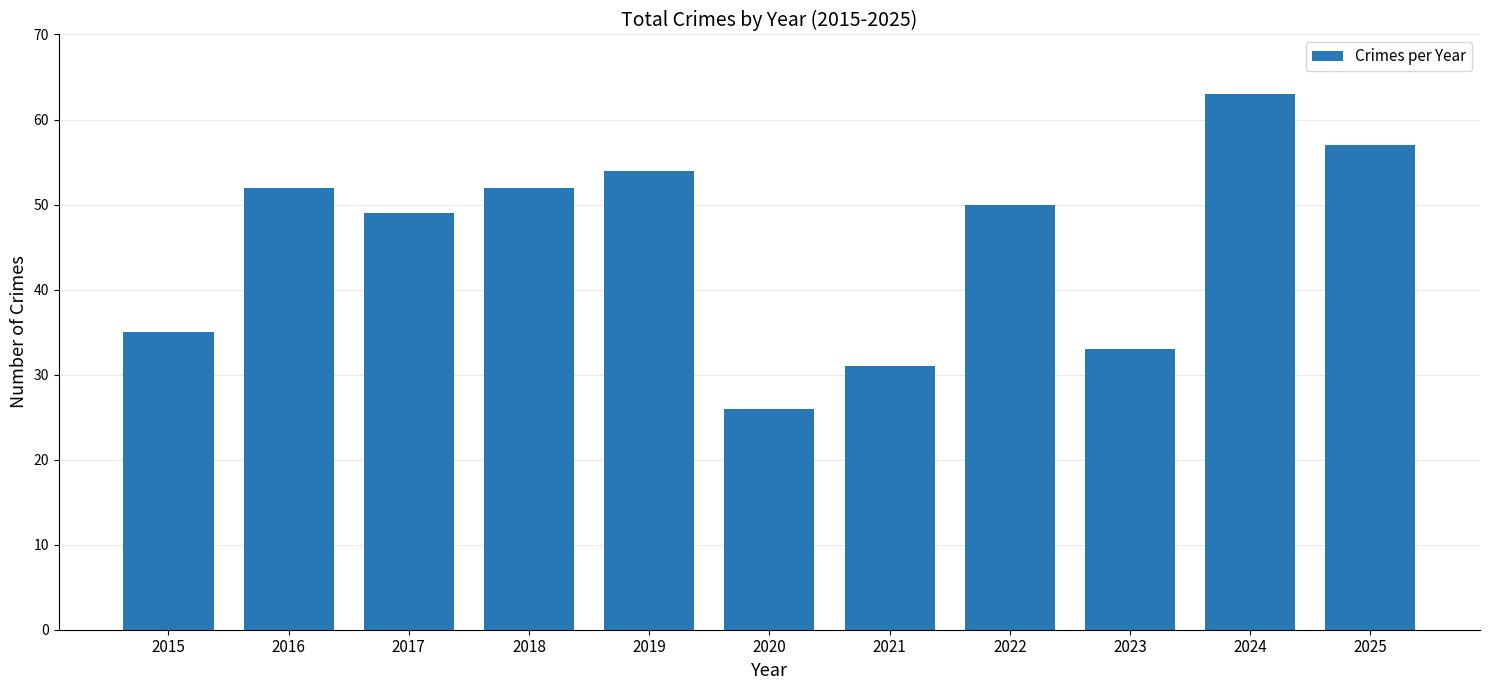

At which category does the chart reach its peak across all series?

2024